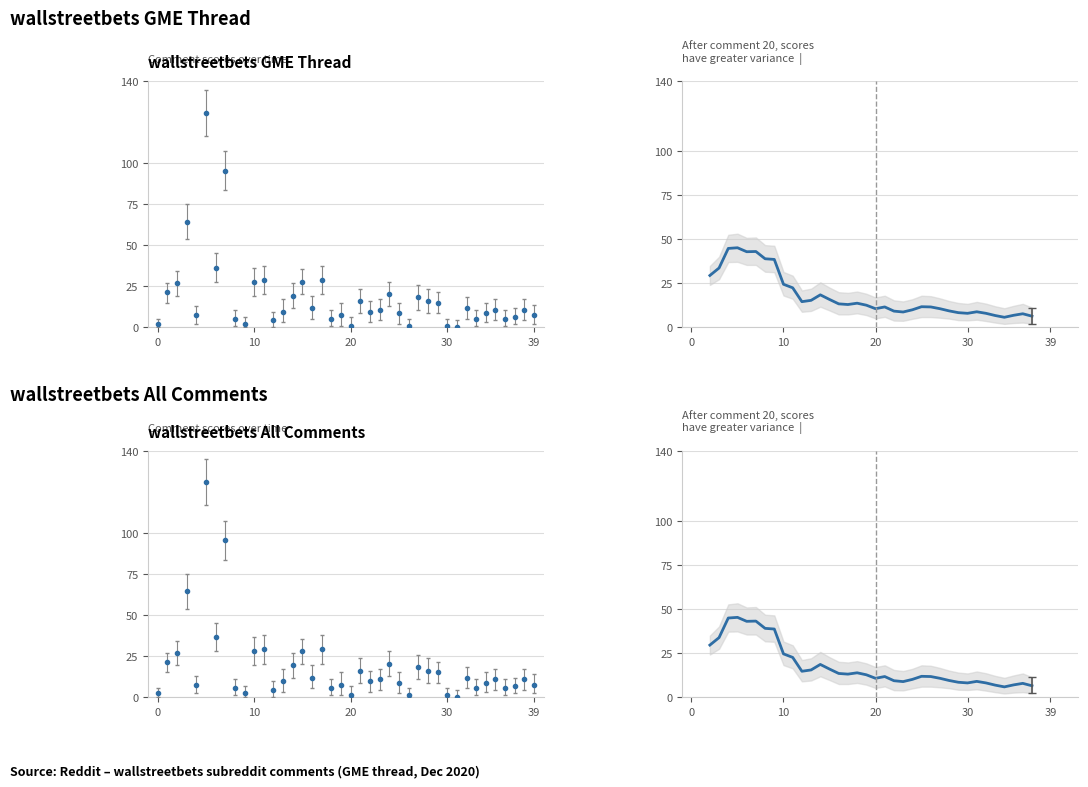

Reading left to right, extract all data points from this chart.

29.5	33.8	44.9	45.2	43.0	43.1	39.0	38.6	24.5	22.5	14.6	15.4	18.5	15.9	13.4	13.0	13.8	12.6	10.6	11.6	9.2	8.8	10.0	11.8	11.6	10.6	9.4	8.4	8.0	8.9	8.0	6.8	5.8	6.9	7.8	6.4